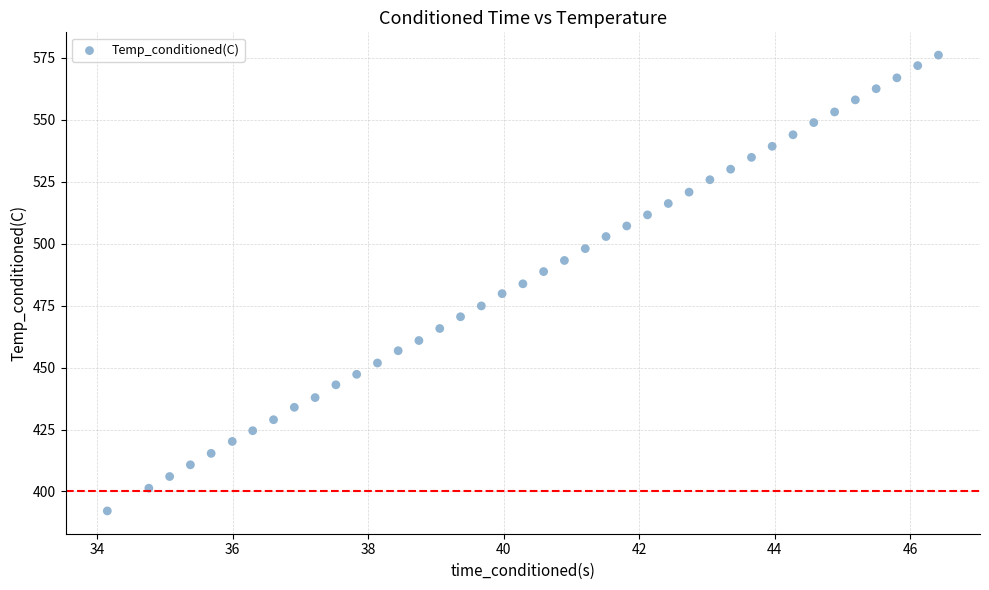

What is the range of X values (max minus min)?

12.3